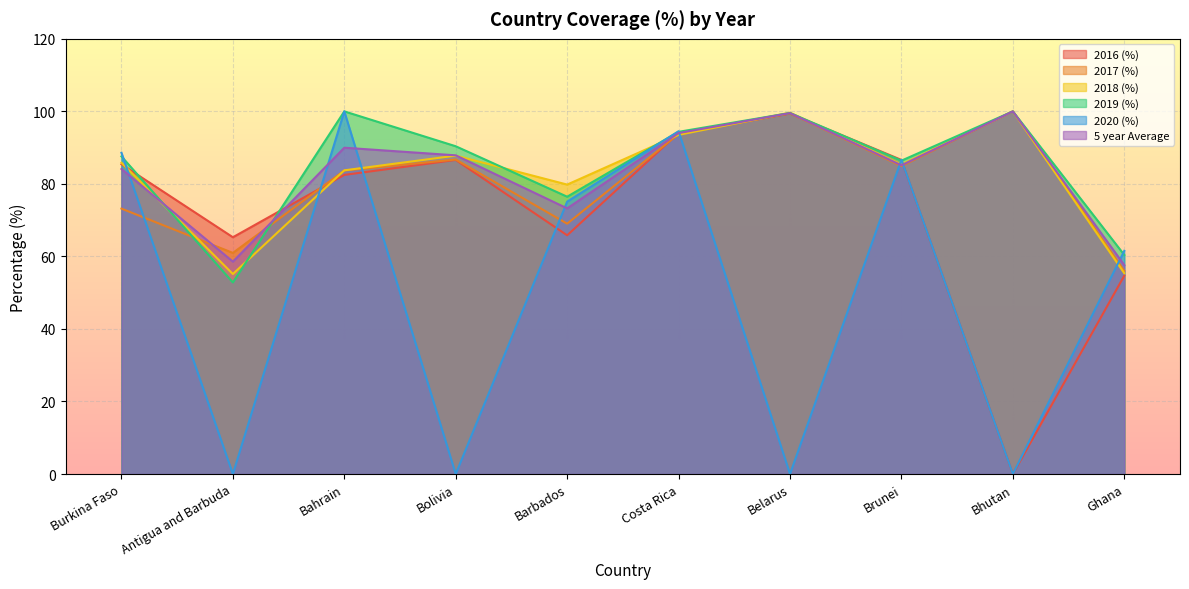

Read the 2016 (%) value at Burkina Faso.

85.4